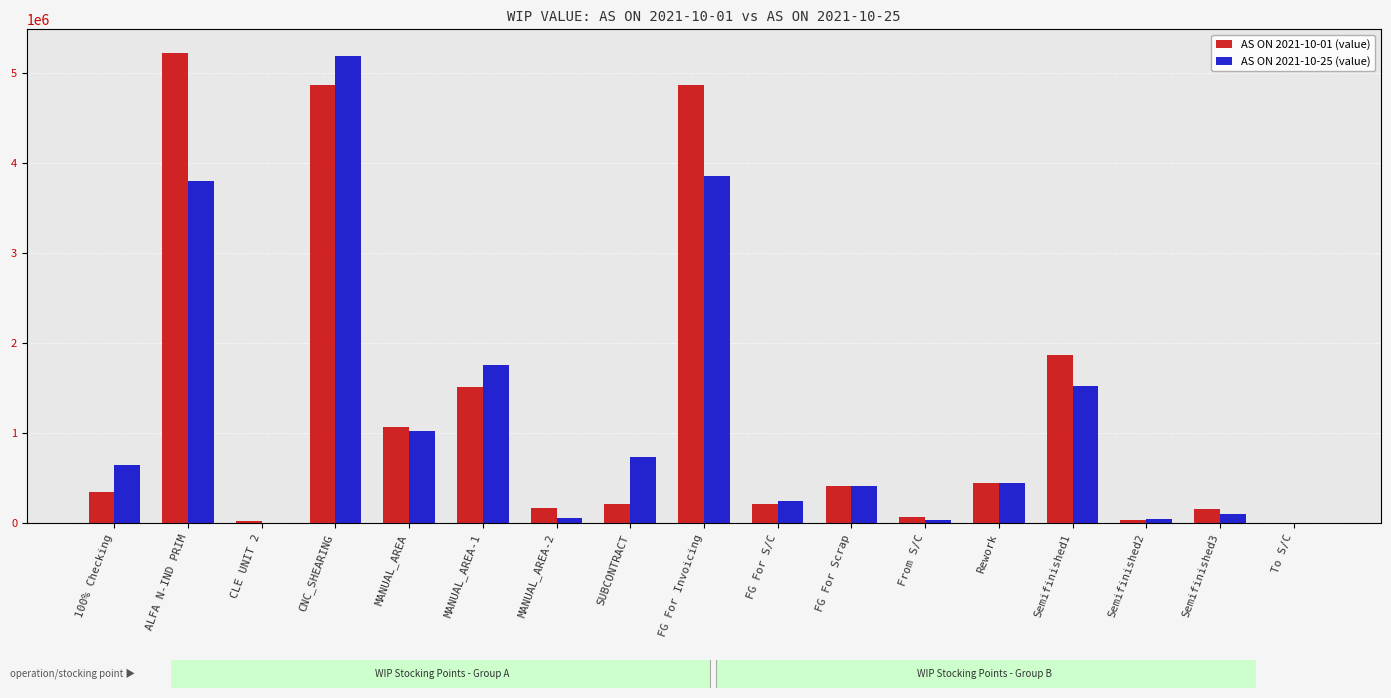

Are the bars grouped side by side (vs. stacked)?

Yes